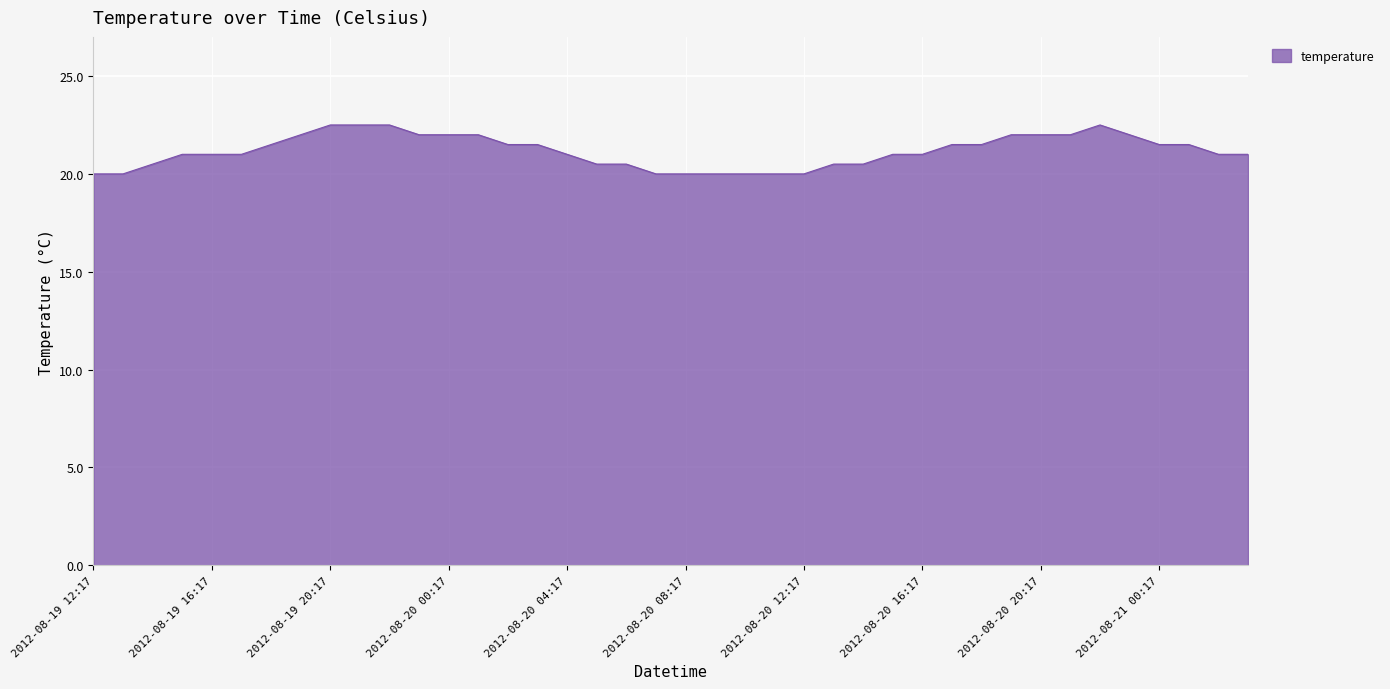

What is the greatest value displayed?

22.5